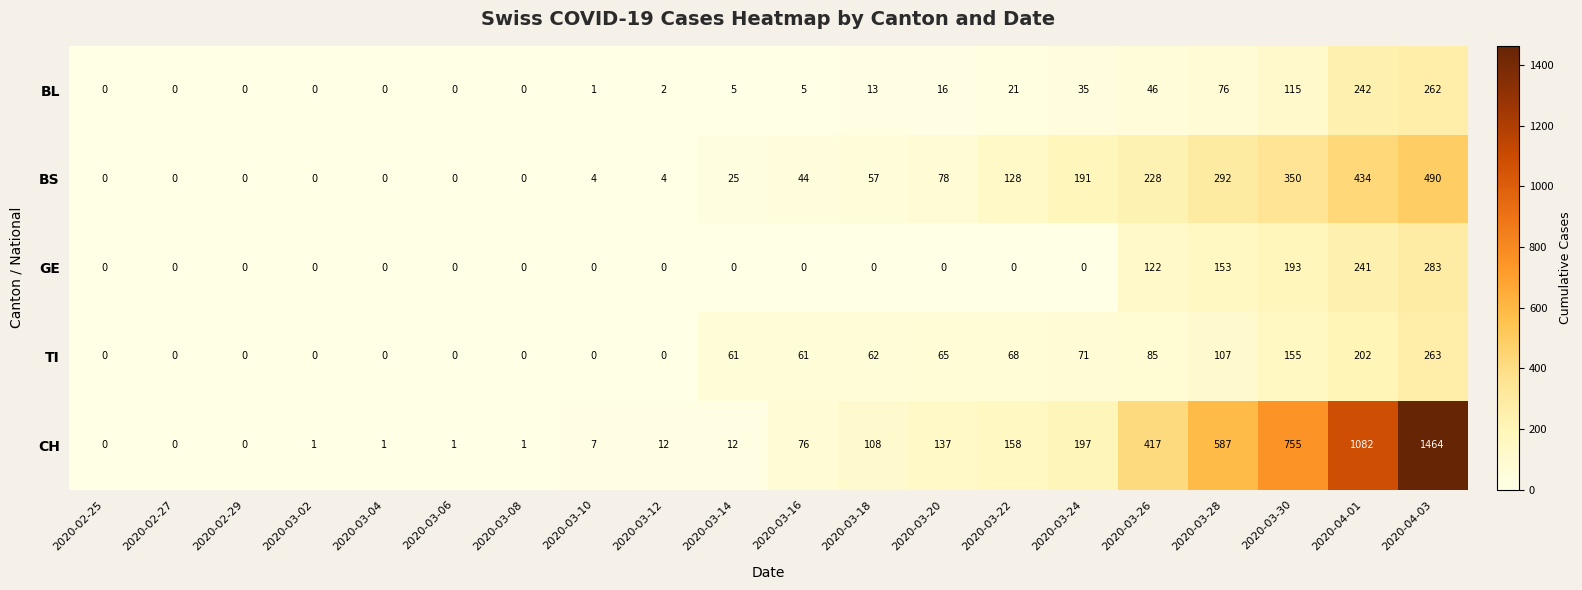

What is the average value of the BL series?

42